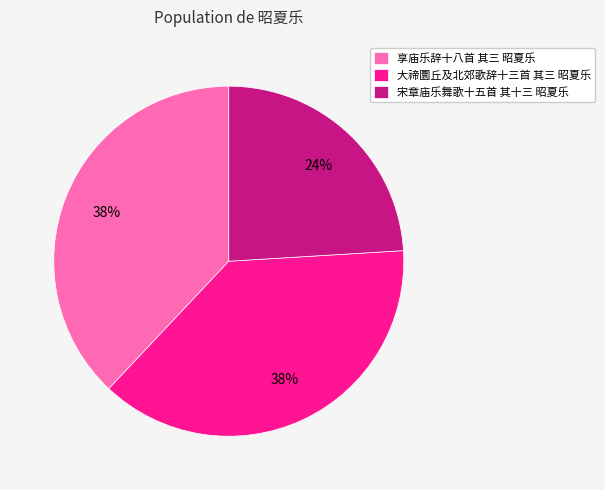

Do 享庙乐辞十八首 其三 昭夏乐 and 大禘圜丘及北郊歌辞十三首 其三 昭夏乐 together represent more than half of the pie?

Yes